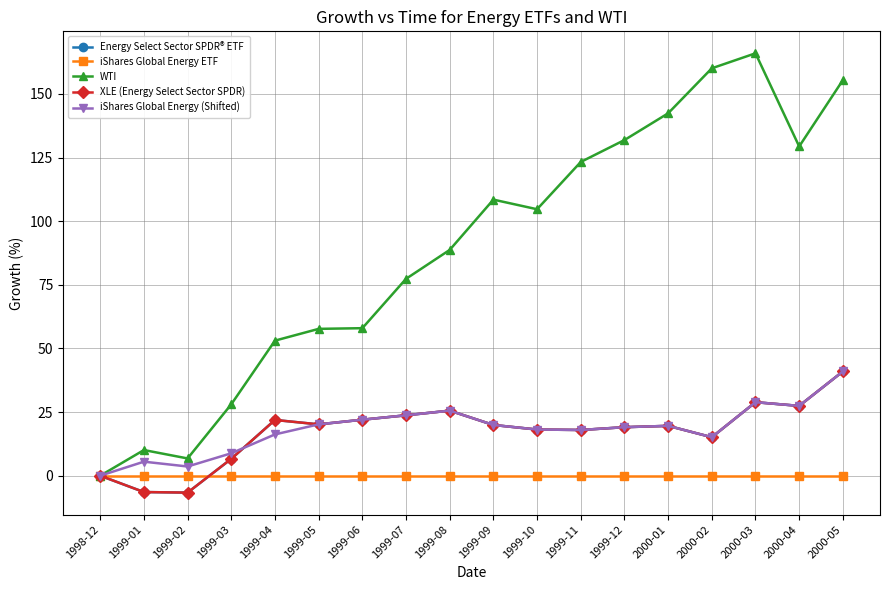

Which label corresponds to the largest value in the chart?

2000-03